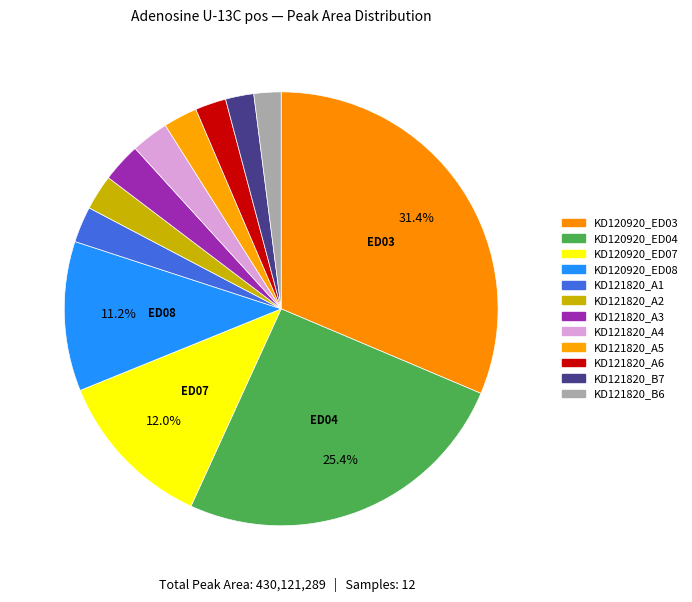

Count the number of slices in the pie.

12